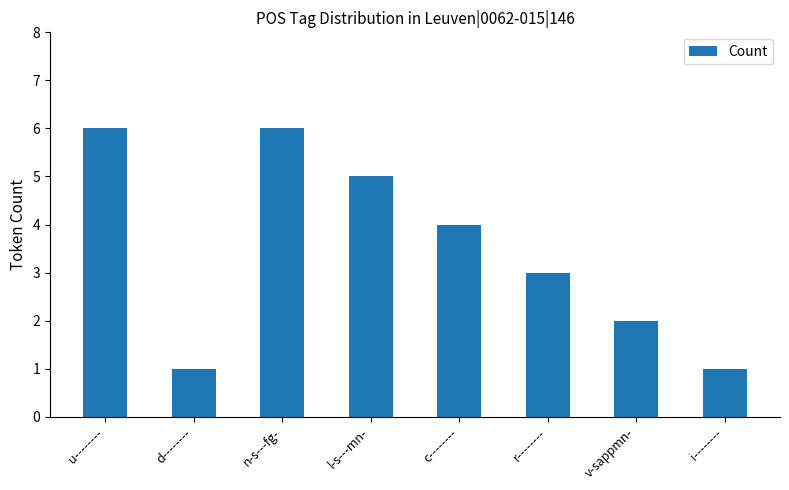

How many values are between 2 and 6?

6